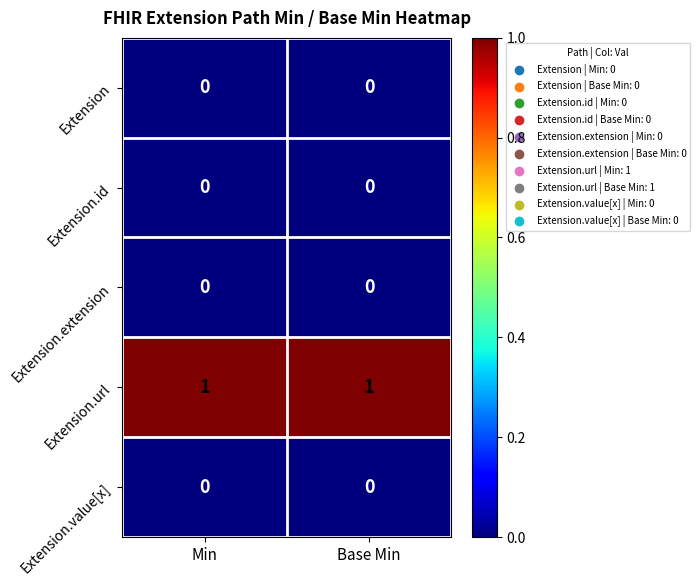

Reading left to right, what are all the values shown in this chart?

Extension: Min=0	Base Min=0
Extension.id: Min=0	Base Min=0
Extension.extension: Min=0	Base Min=0
Extension.url: Min=1	Base Min=1
Extension.value[x]: Min=0	Base Min=0